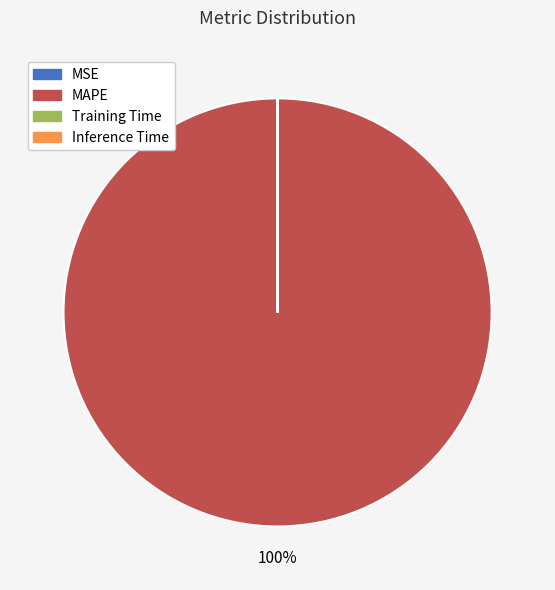

Is there any slice that represents more than half of the pie?

Yes